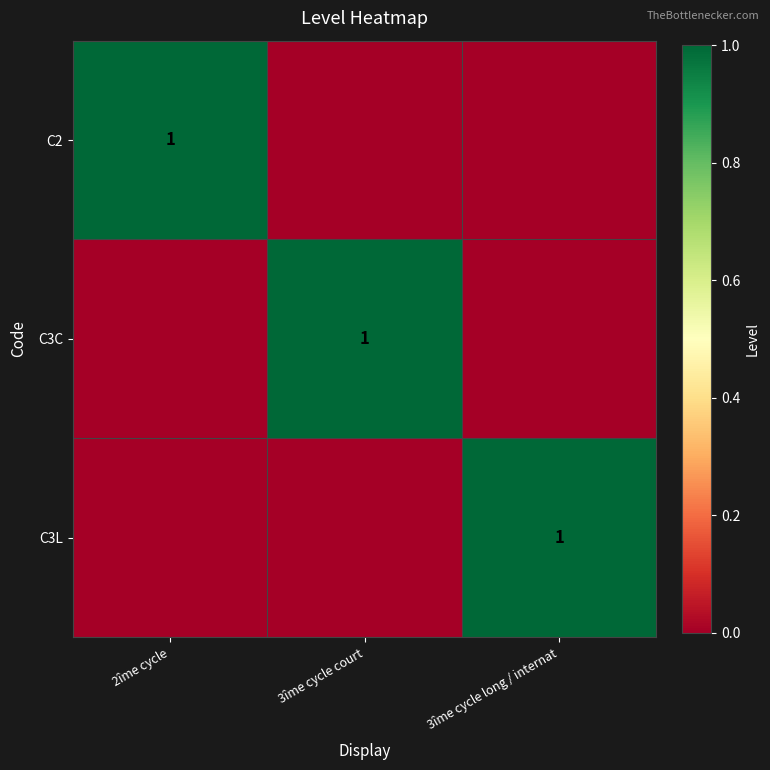

True or false: C3C has a value of 1 at 3îme cycle court.

True